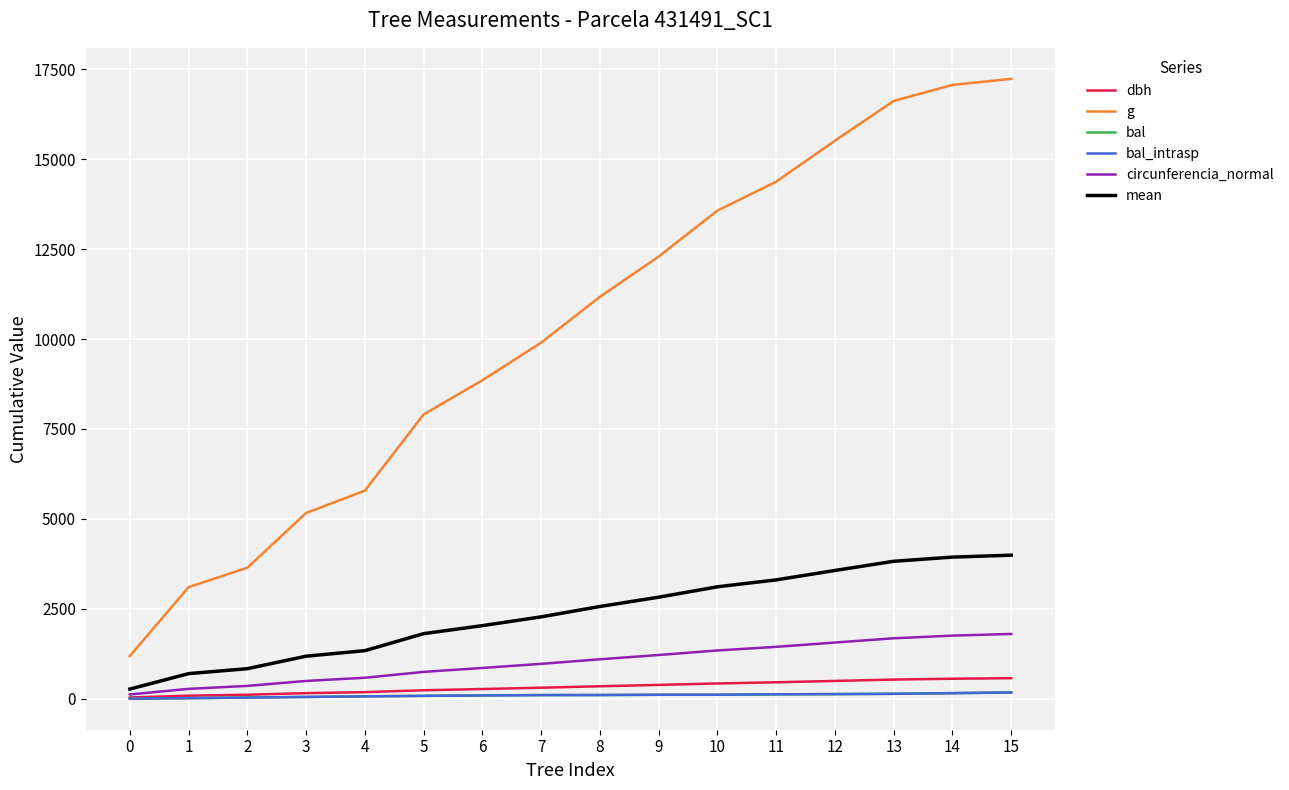

Does the chart have visible grid lines?

Yes